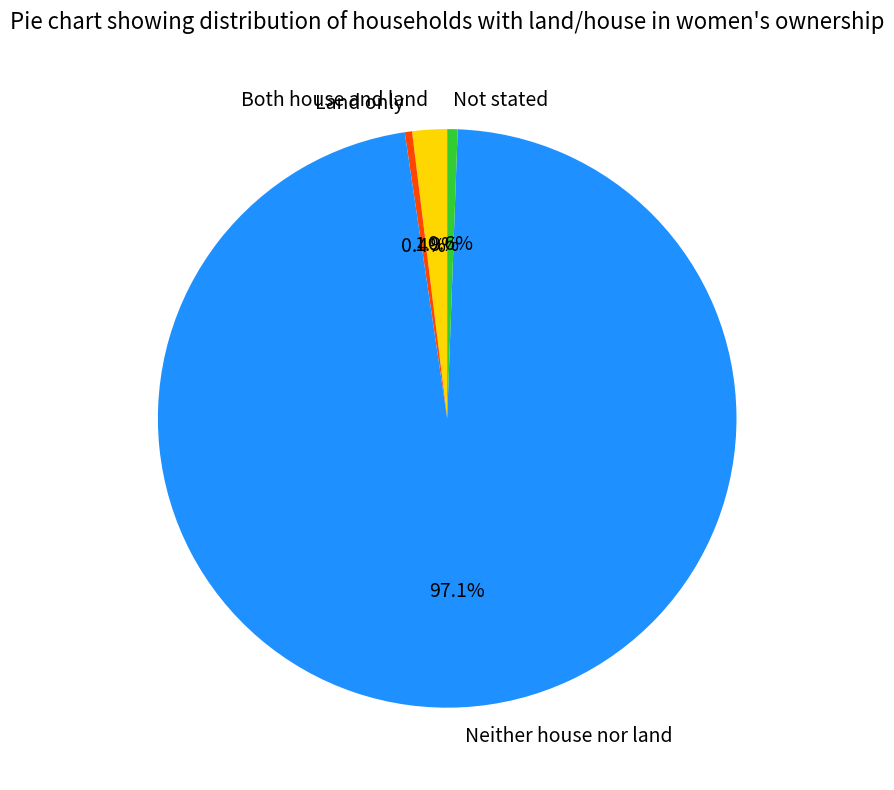

To the nearest percent, what is the combined percentage of Not stated and Neither house nor land?

98%